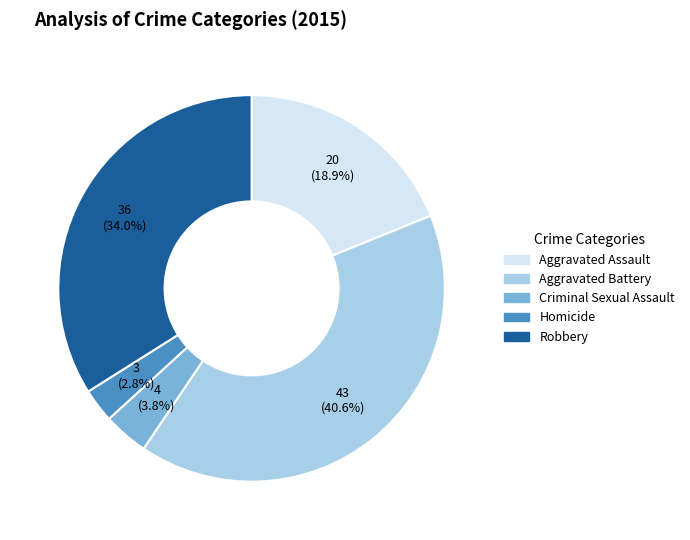

What percentage is the Homicide slice, to the nearest percent?

3%